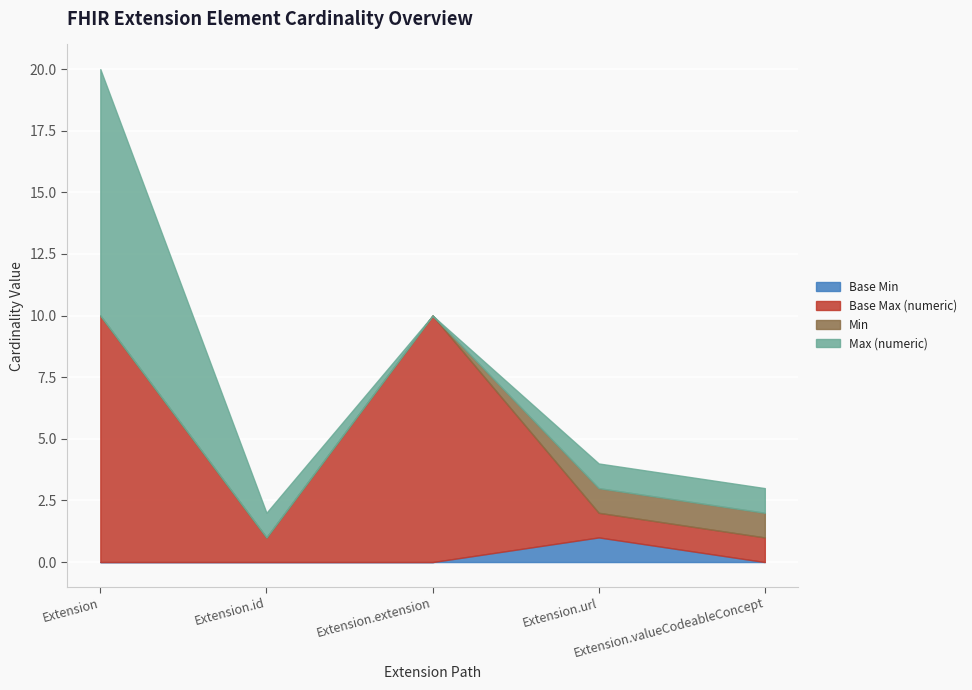

Is it true that Base Min equals 0 at Extension.extension?

True